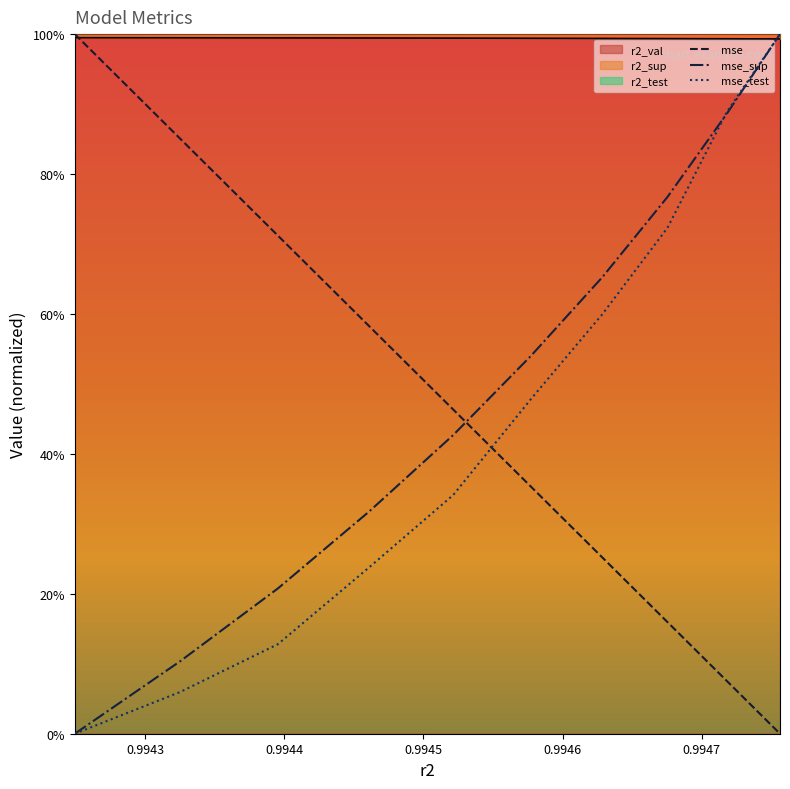

After their last crossing, which series has the higher values: r2_test or mse?

r2_test